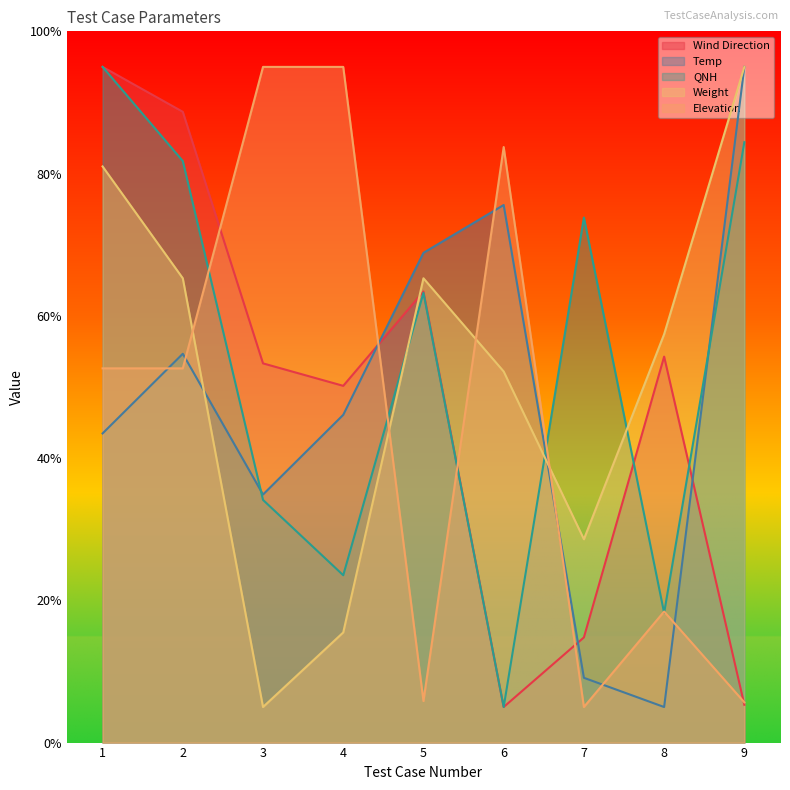

Reading left to right, transcribe all the data shown in this chart.

Wind Direction: 95.0	88.7	53.3	50.2	63.4	5.0	14.8	54.3	5.3
Temp: 43.5	54.7	34.9	46.1	68.9	75.6	9.1	5.0	95.0
QNH: 95.0	81.8	34.1	23.5	63.2	5.0	73.8	18.2	84.4
Weight: 81.0	65.3	5.0	15.5	65.3	52.2	28.6	57.4	95.0
Elevation: 52.6	52.6	95.0	95.0	5.8	83.7	5.0	18.4	5.7